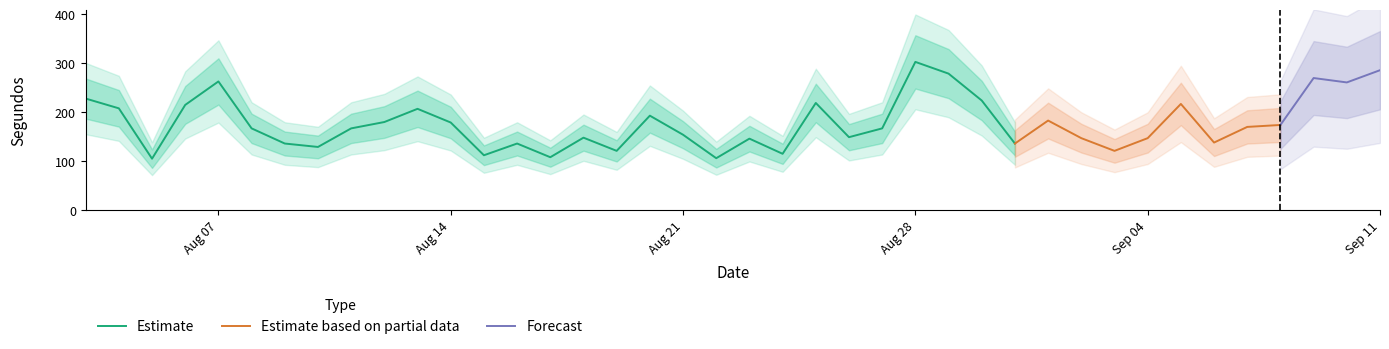

Reading right to left, transcribe all the data shown in this chart.

286	261	270	174	170	138	217	147	121	147	183	136	224	279	303	167	149	219	115	146	106	154	193	121	148	108	136	112	179	207	180	167	129	136	167	263	215	105	208	228